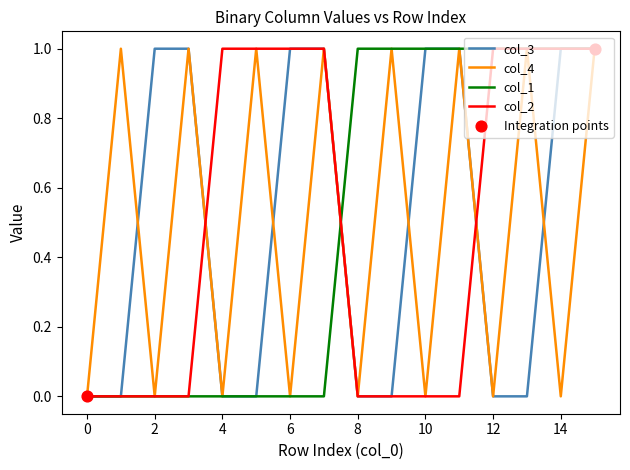

How many lines are shown in the chart?

4